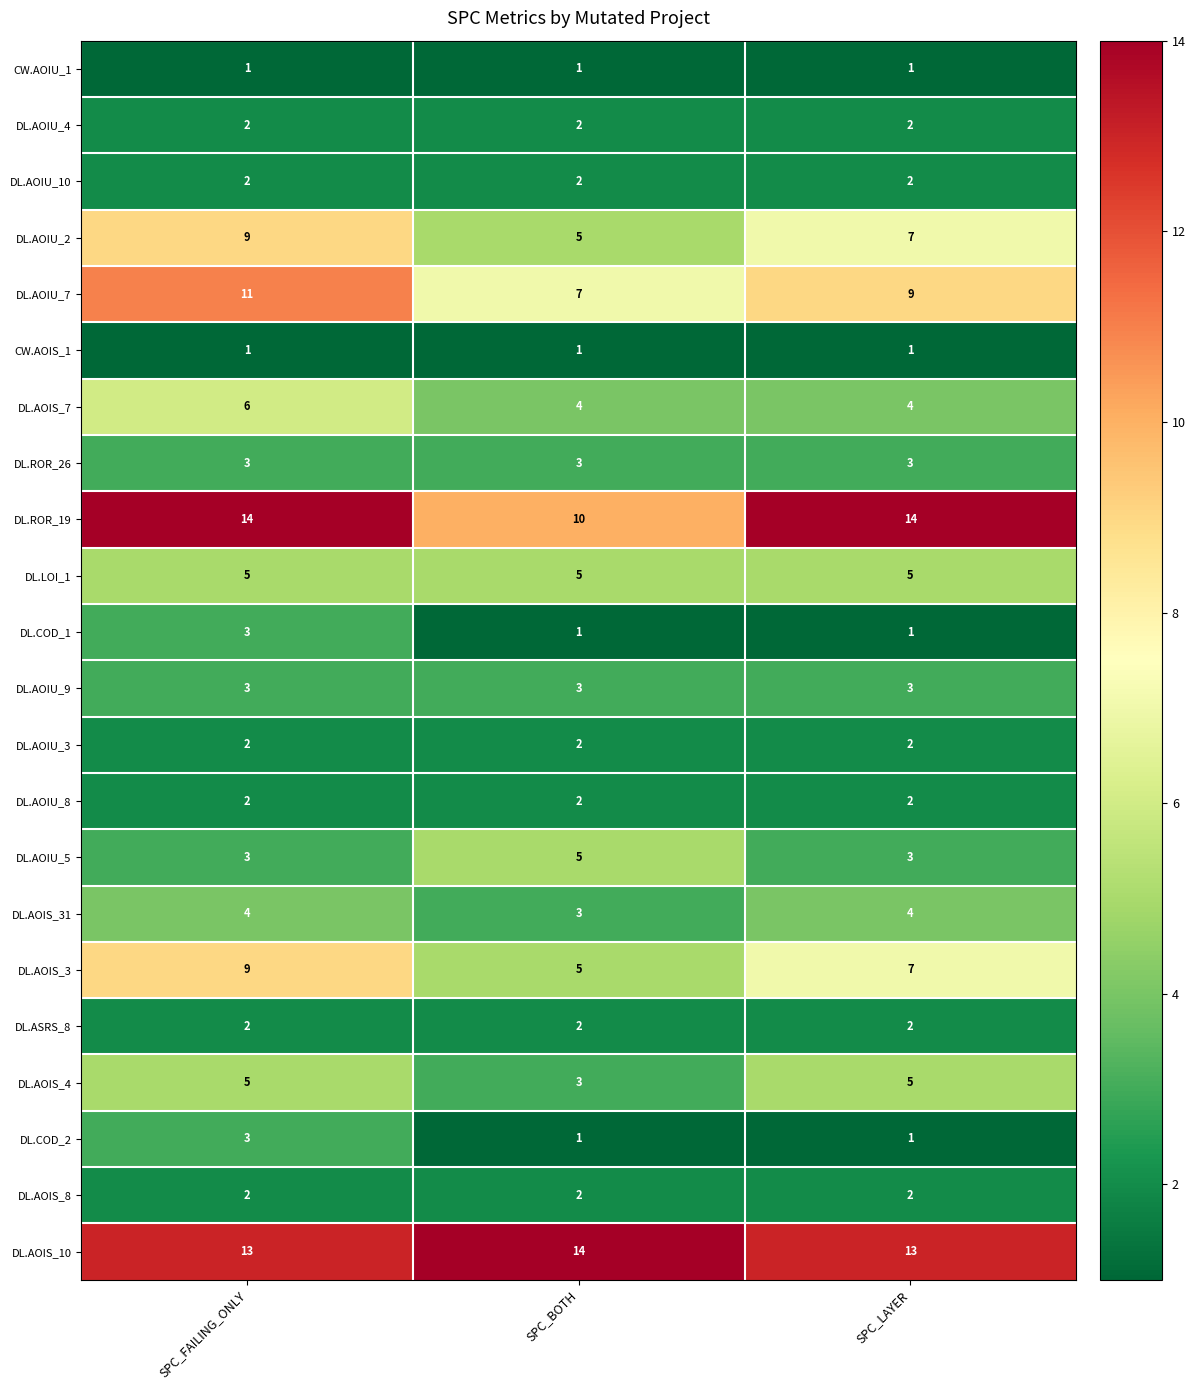

Which series has the largest total across all categories?

DL.AOIS_10